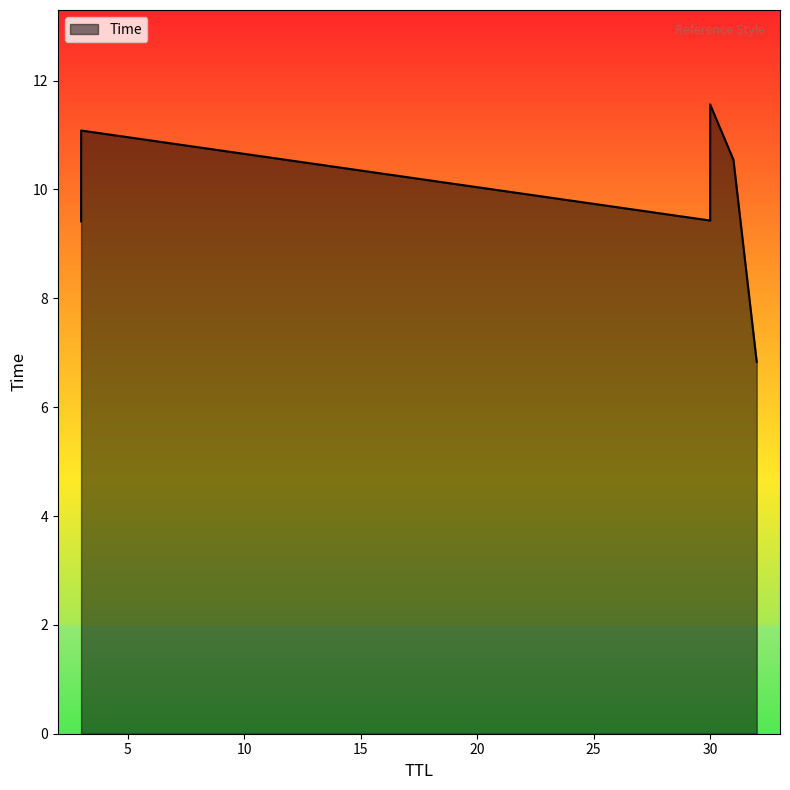

Does the chart display data point markers on the line(s)?

No